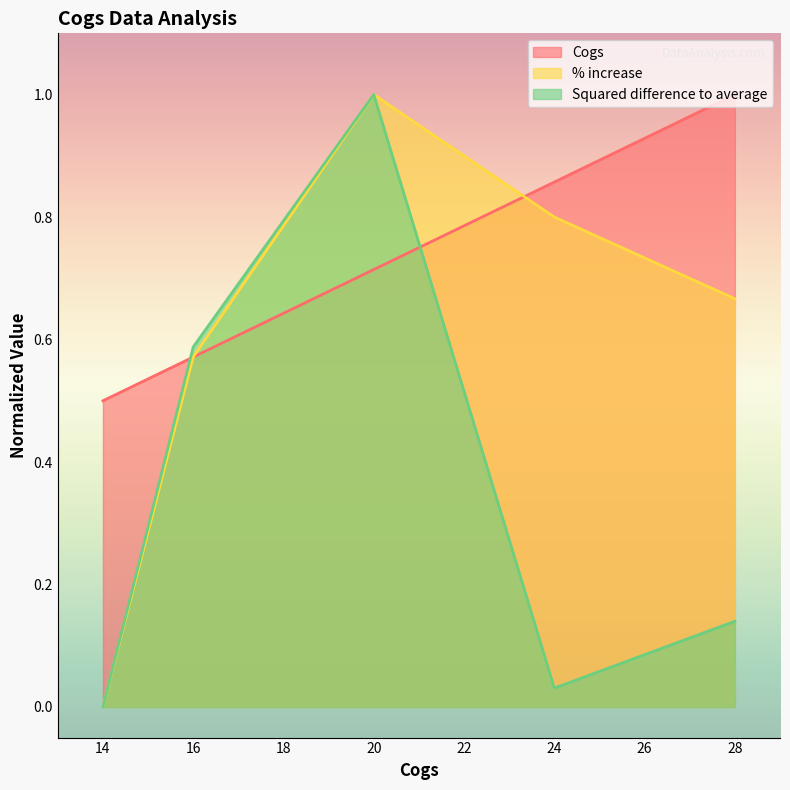

List the series in order of their overall mean, highest first.

Cogs, % increase, Squared difference to average